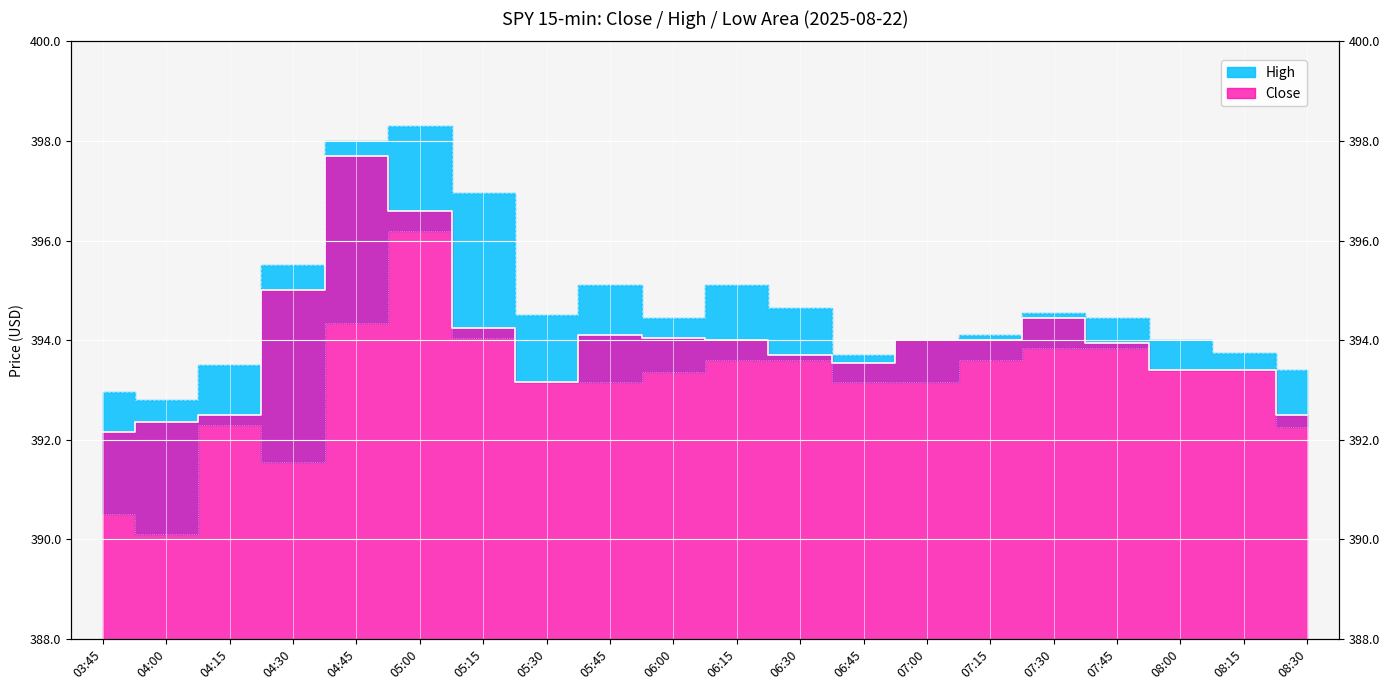

List the labels in order of Low value, largest first.

05:00, 04:45, 05:15, 07:30, 07:45, 06:15, 06:30, 07:15, 08:00, 08:15, 06:00, 05:30, 05:45, 06:45, 07:00, 04:15, 08:30, 04:30, 03:45, 04:00